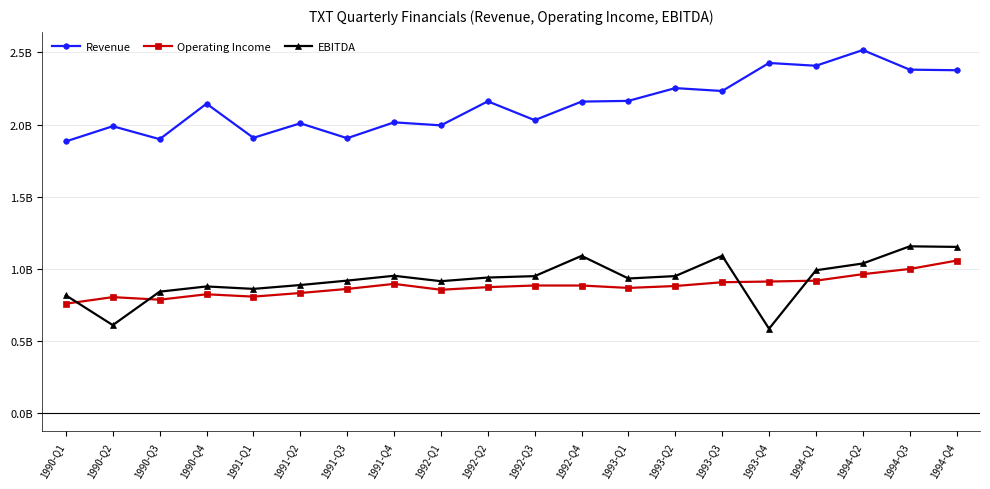

Where is the first local minimum for Revenue?

1990-Q3